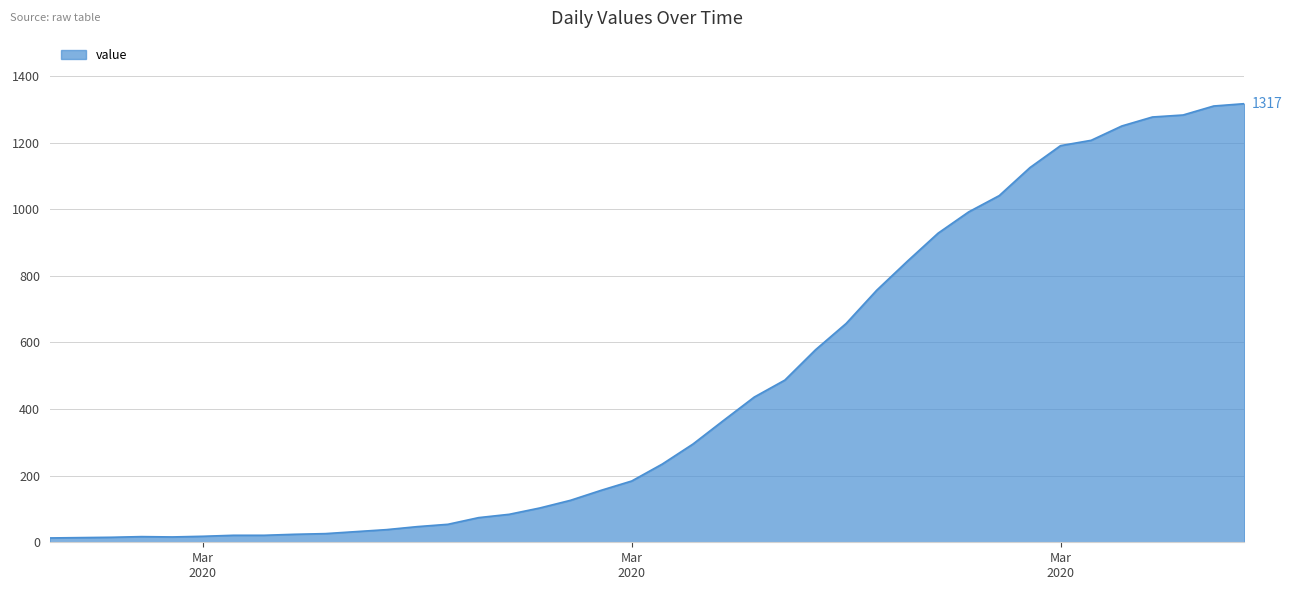

What is the greatest value displayed?

1317